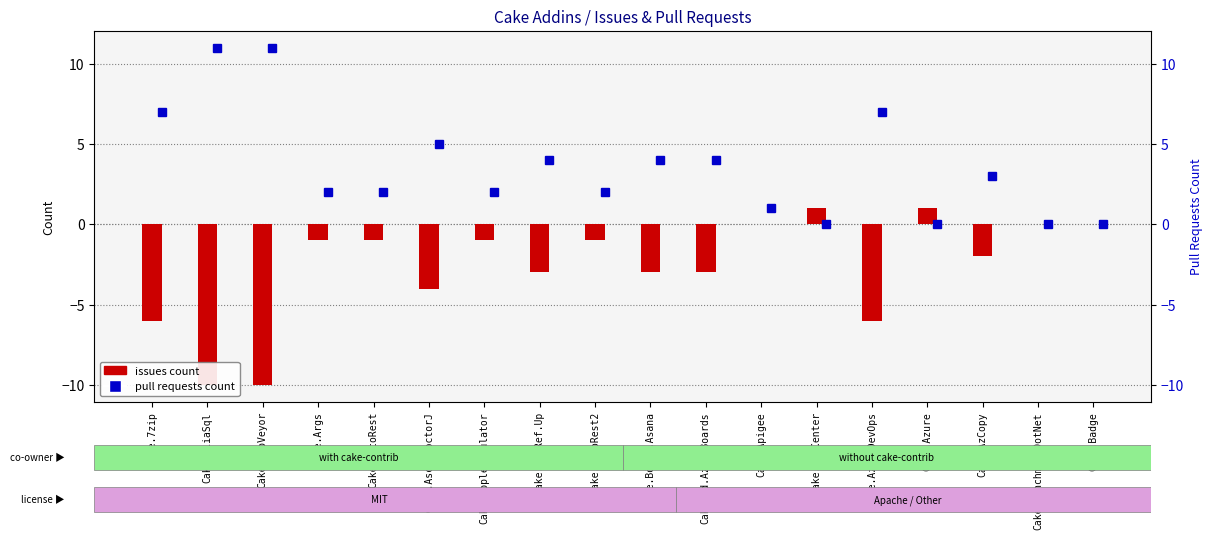

What is the maximum value shown in the chart?

1